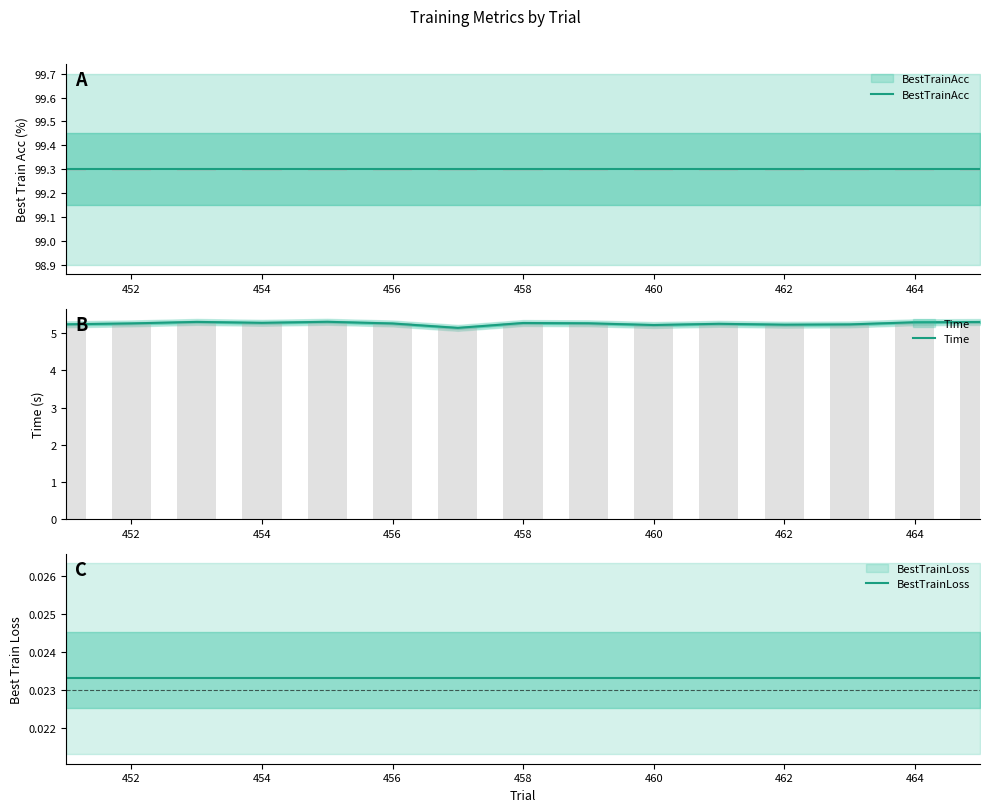

The value of Time at 452 is 3.6. True or false?

False